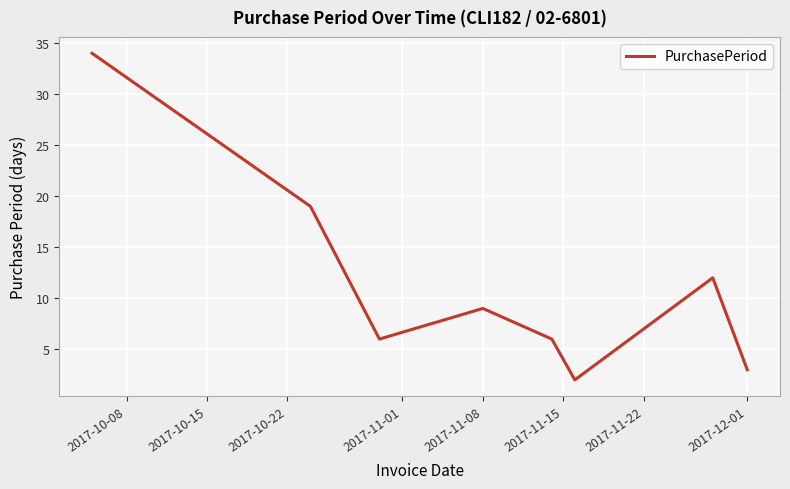

What is the difference between the maximum and minimum values?

32